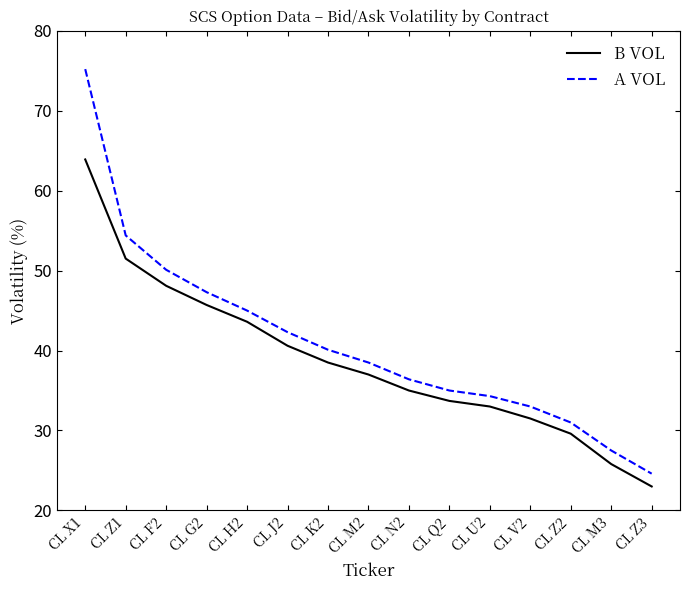

True or false: B VOL and A VOL intersect in this chart.

False